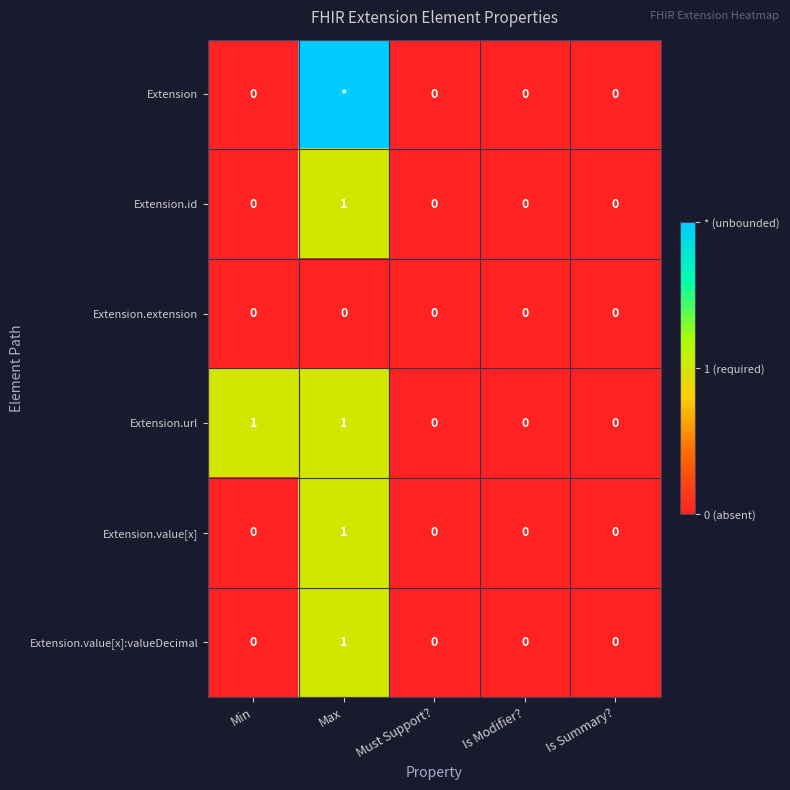

The value of Extension.url at Min is 1. True or false?

True